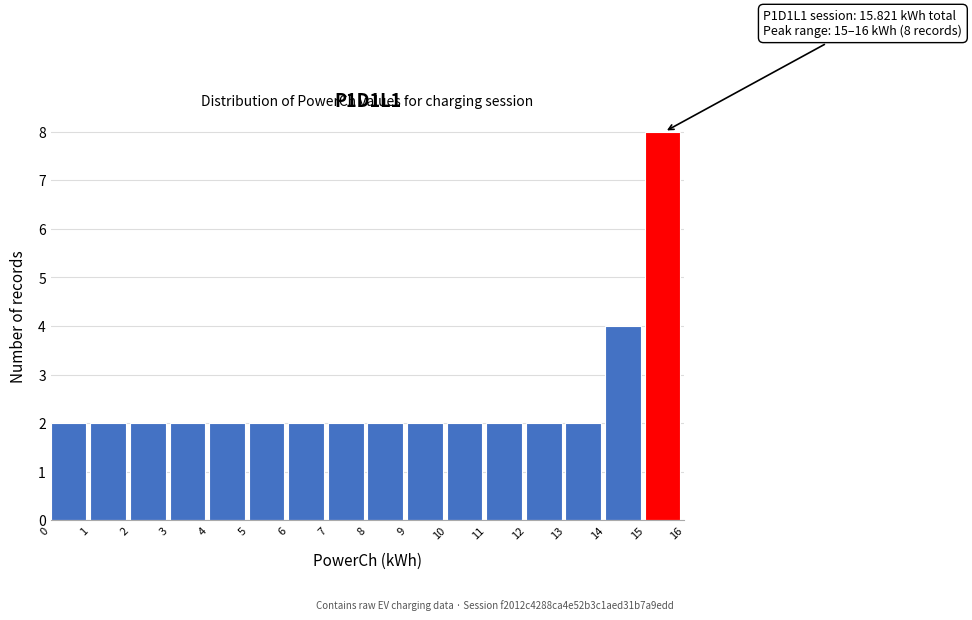

Which range on the x-axis has the tallest bar?

15 to 16